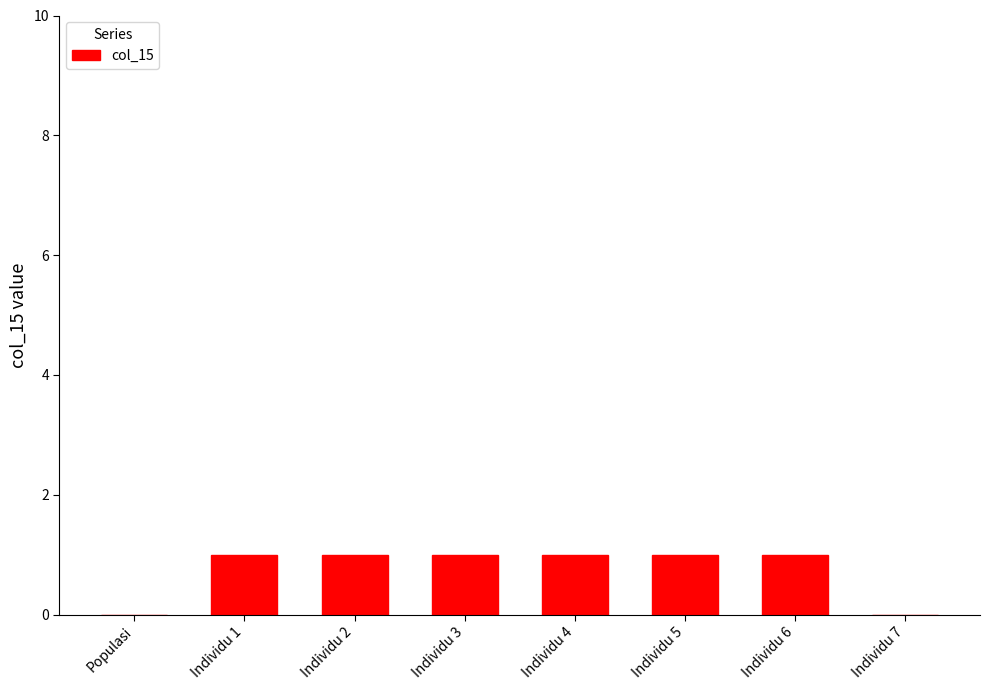

What is the ratio of the value at Individu 5 to the value at Individu 3?

1.0